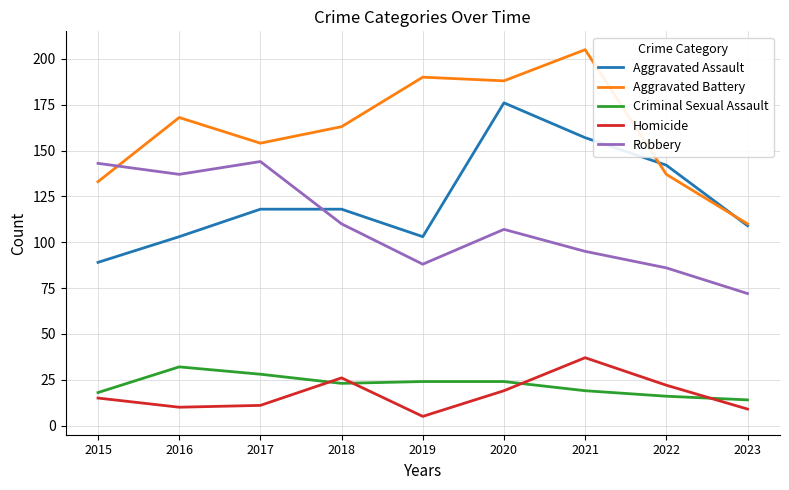

Which series has the widest spread of values?

Aggravated Battery